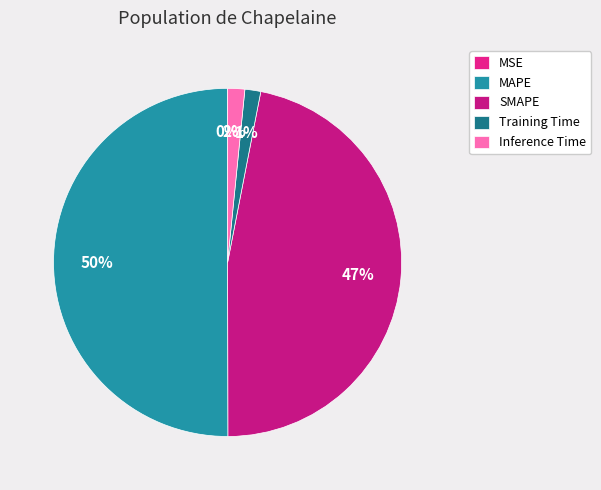

Combined, do MSE and MAPE account for over 50%?

Yes